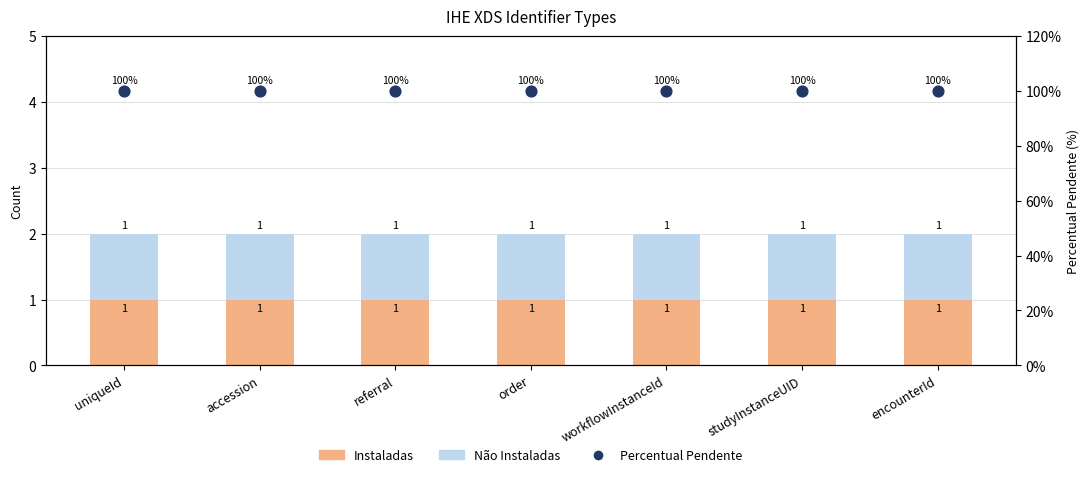

At how many categories does at least one series exceed 54?

7